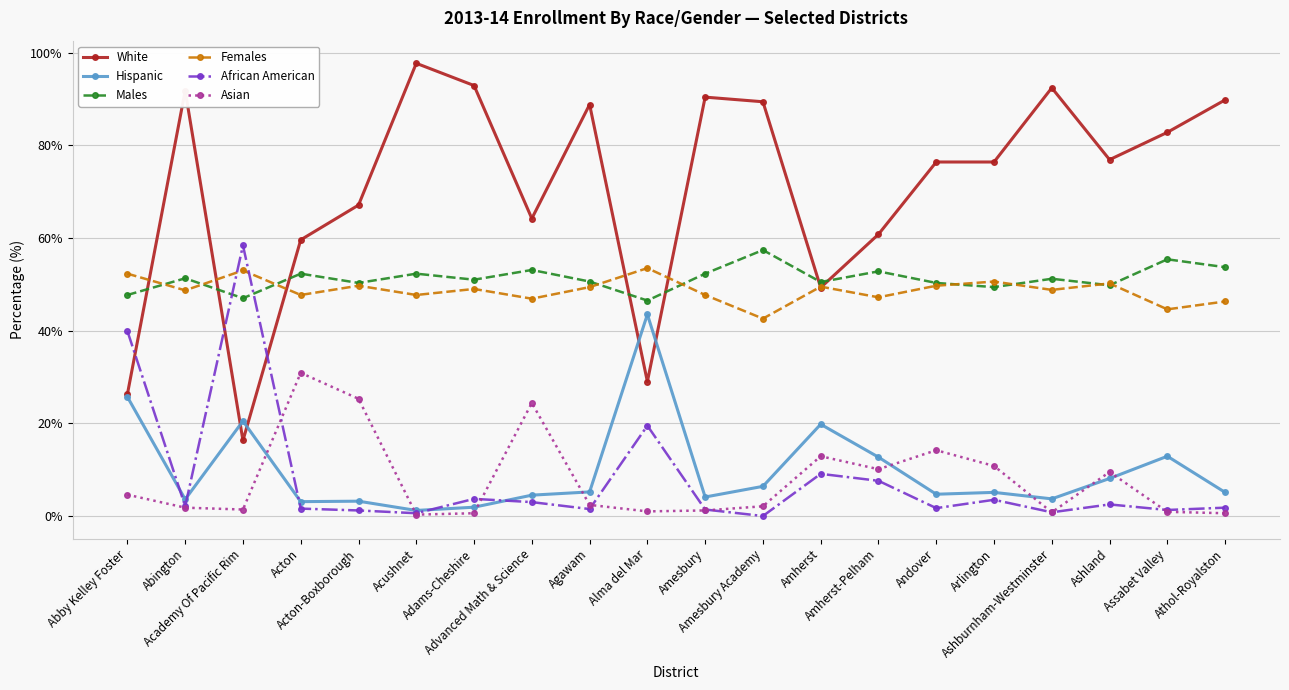

Which series has the largest total across all categories?

White